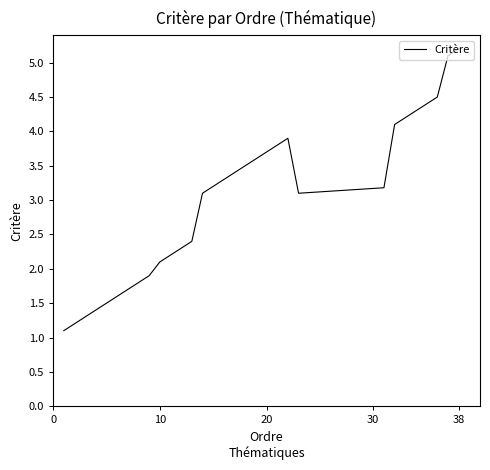

What is the minimum value shown in the chart?

1.1